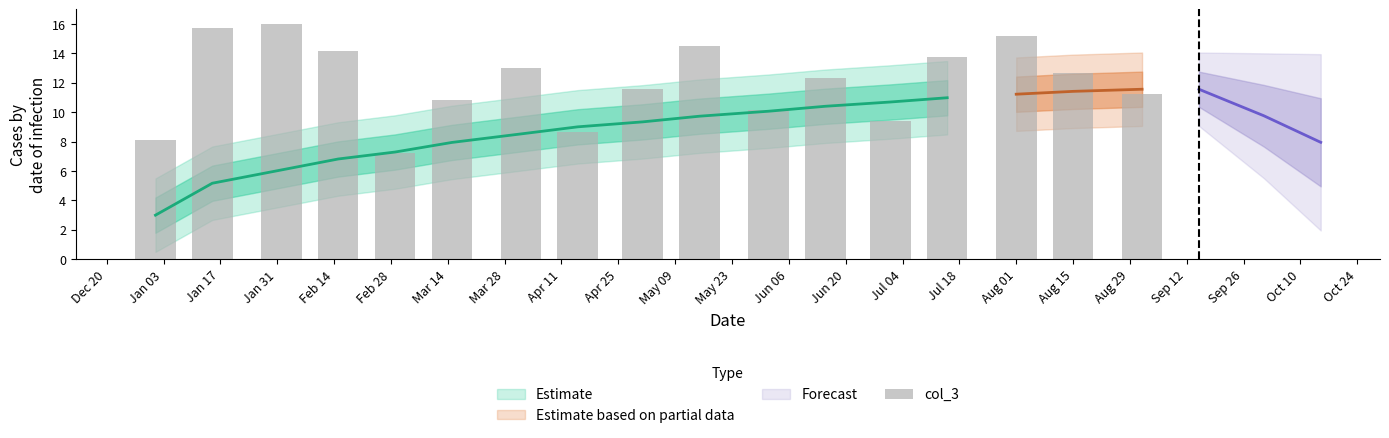

What is the value of the 7th bar from the left?

13.0